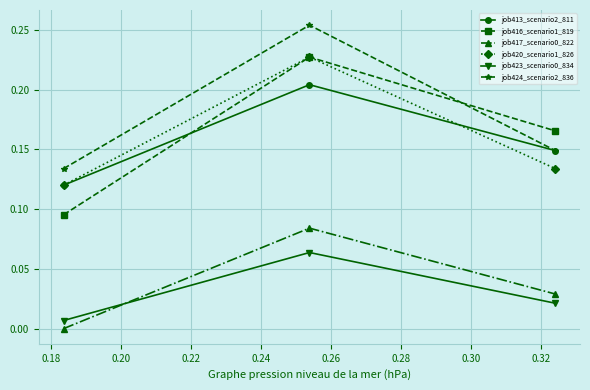

Which series has the widest spread of values?

job416_scenario1_819